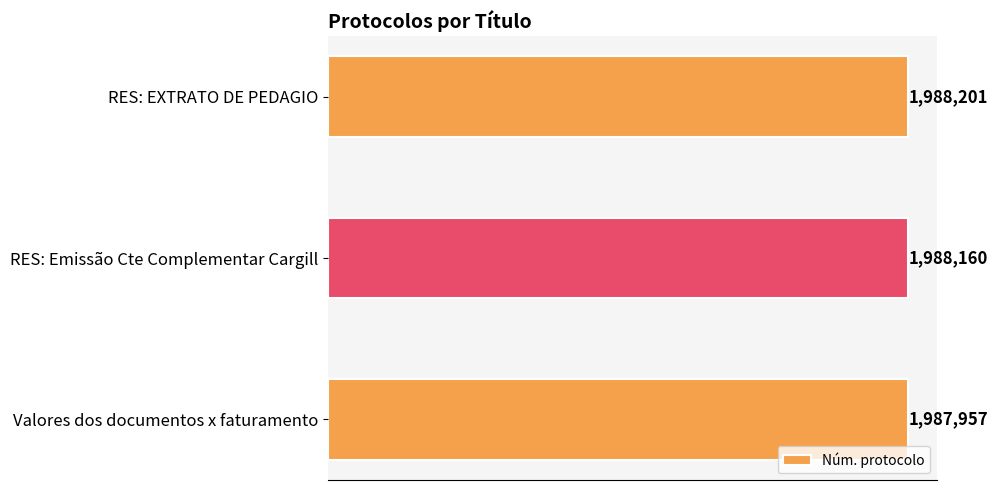

Where is the data nearest to the value 1988079?

RES: Emissão Cte Complementar Cargill